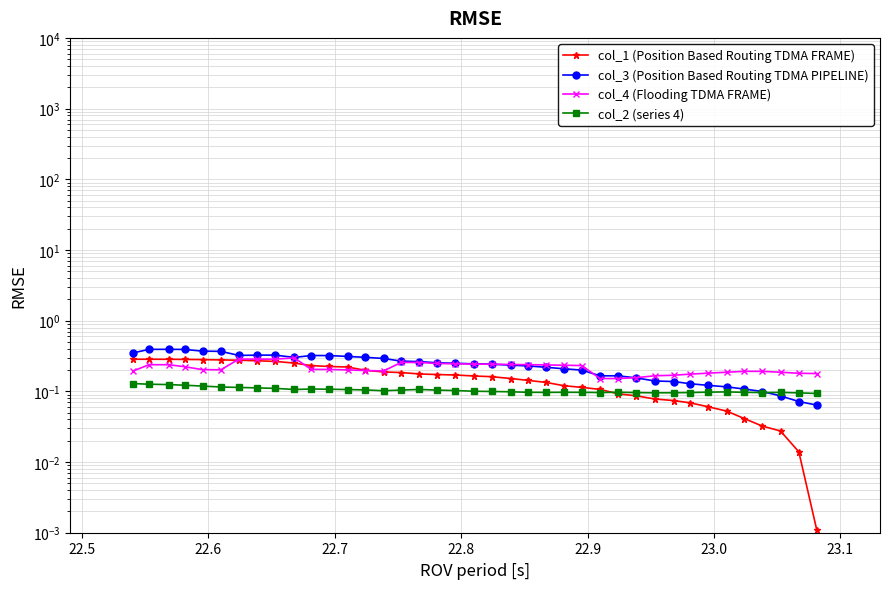

Does the chart have visible grid lines?

Yes